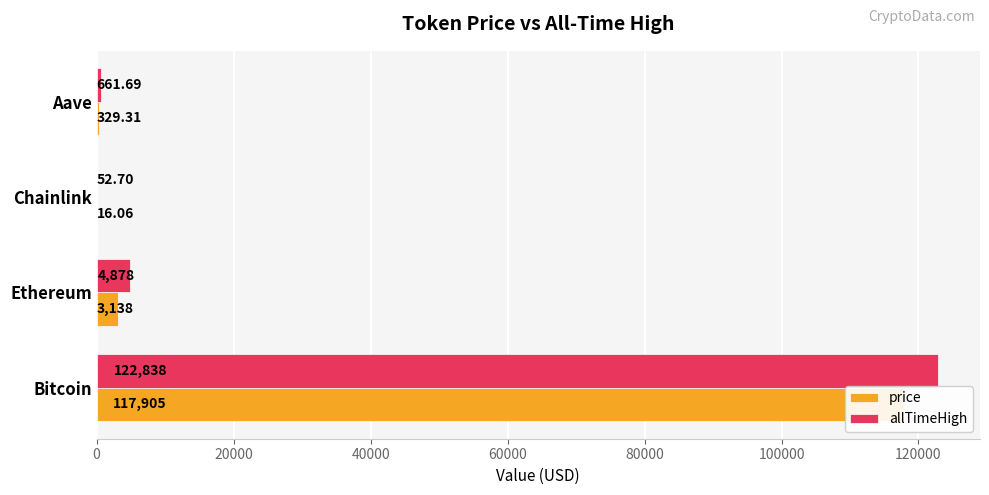

List the series in order of their overall mean, highest first.

allTimeHigh, price